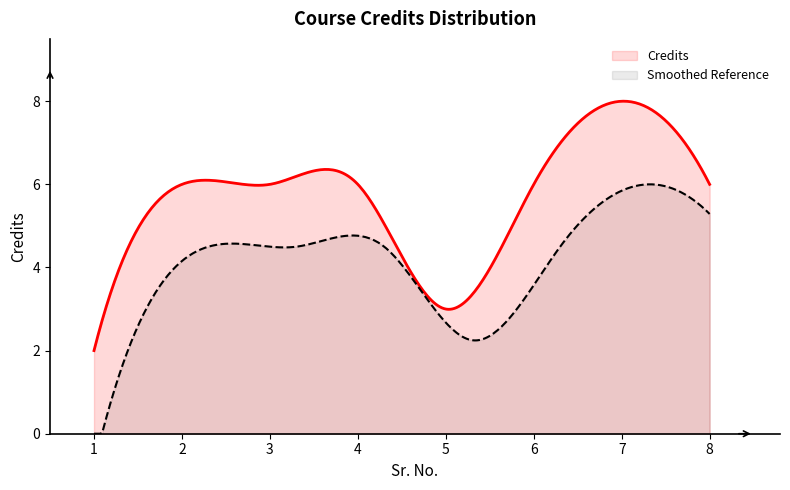

Reading left to right, list all the values displayed in this chart.

2	6	6	6	3	6	8	6